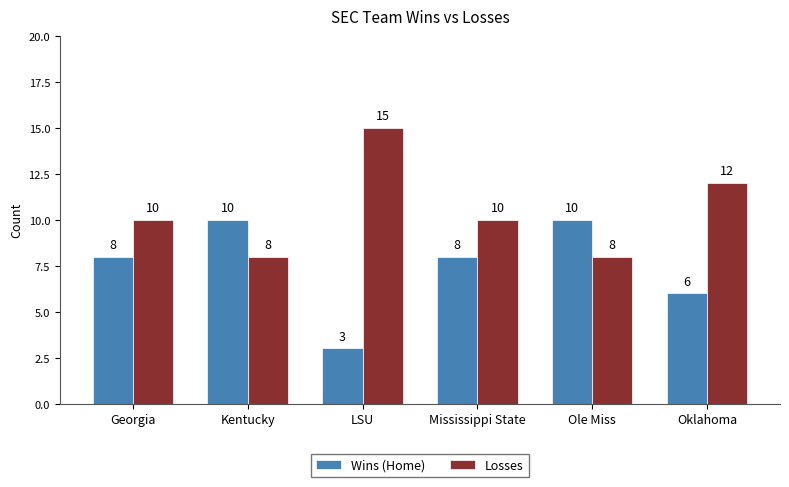

What is the difference between the maximum and minimum values in the Losses series?

7